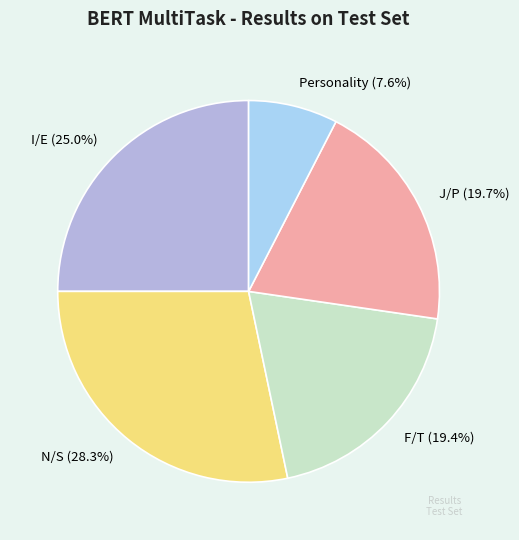

Combined, what portion of the pie is N/S and F/T?

47.7%